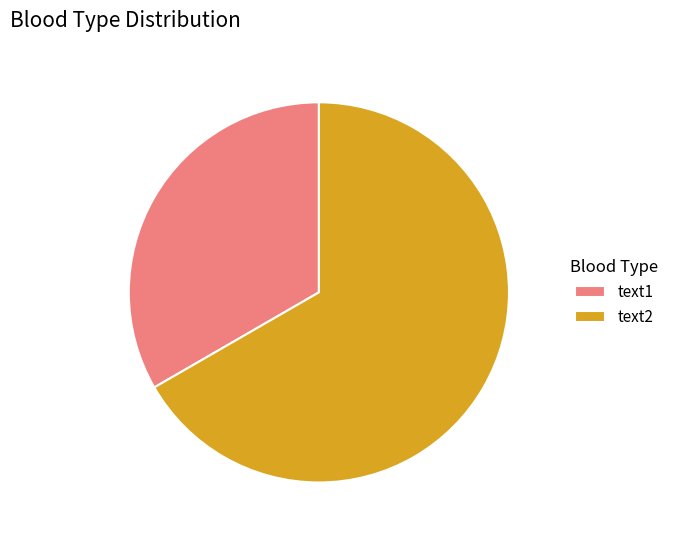

What is the ratio of the value at text2 to the value at text1?

2.0